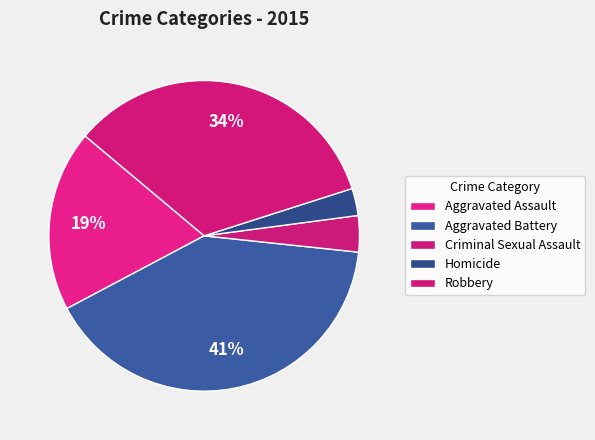

Count the number of slices in the pie.

5